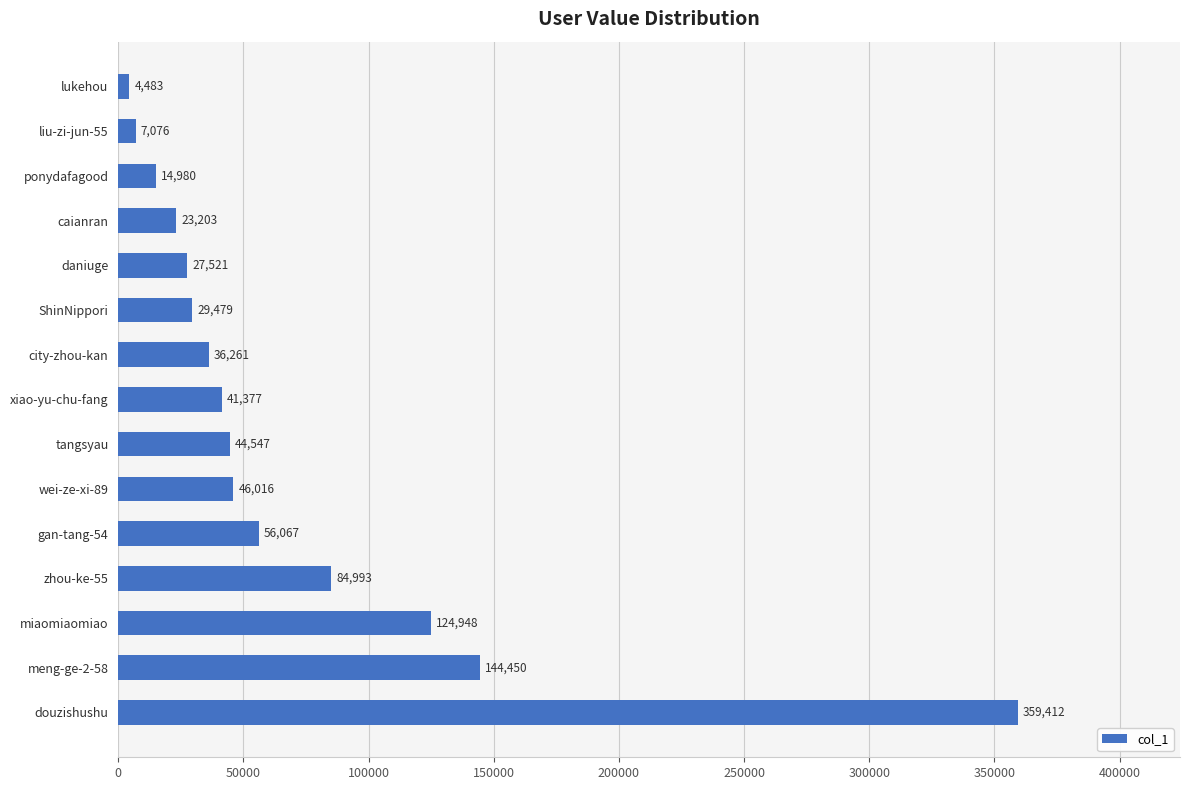

Rank the categories by value from lowest to highest.

lukehou, liu-zi-jun-55, ponydafagood, caianran, daniuge, ShinNippori, city-zhou-kan, xiao-yu-chu-fang, tangsyau, wei-ze-xi-89, gan-tang-54, zhou-ke-55, miaomiaomiao, meng-ge-2-58, douzishushu